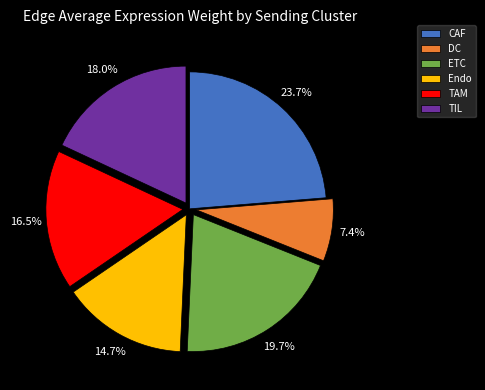

Rank the categories by value from highest to lowest.

CAF, ETC, TIL, TAM, Endo, DC